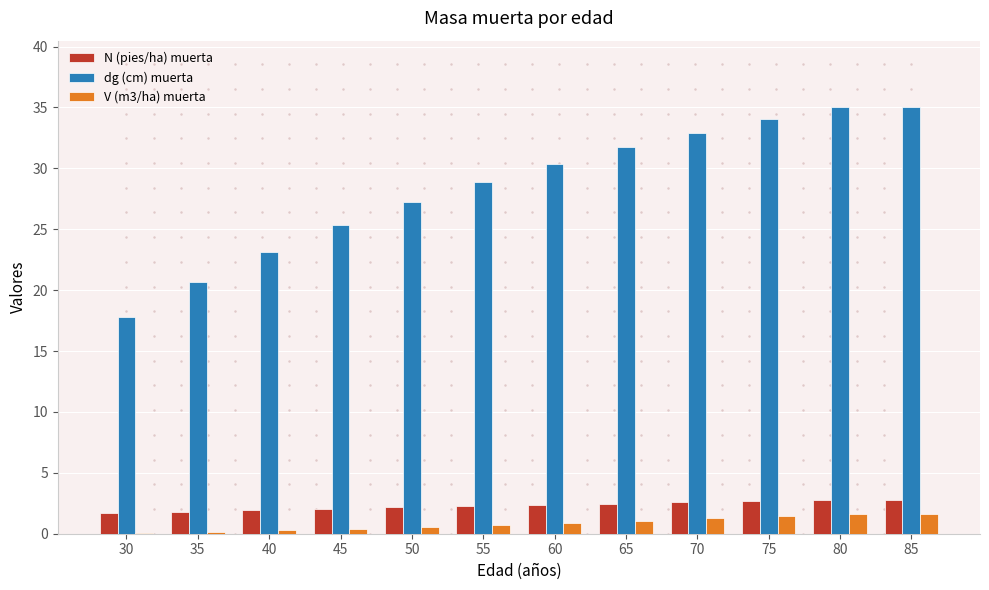

What is the sum of all V (m3/ha) muerta values?

10.2